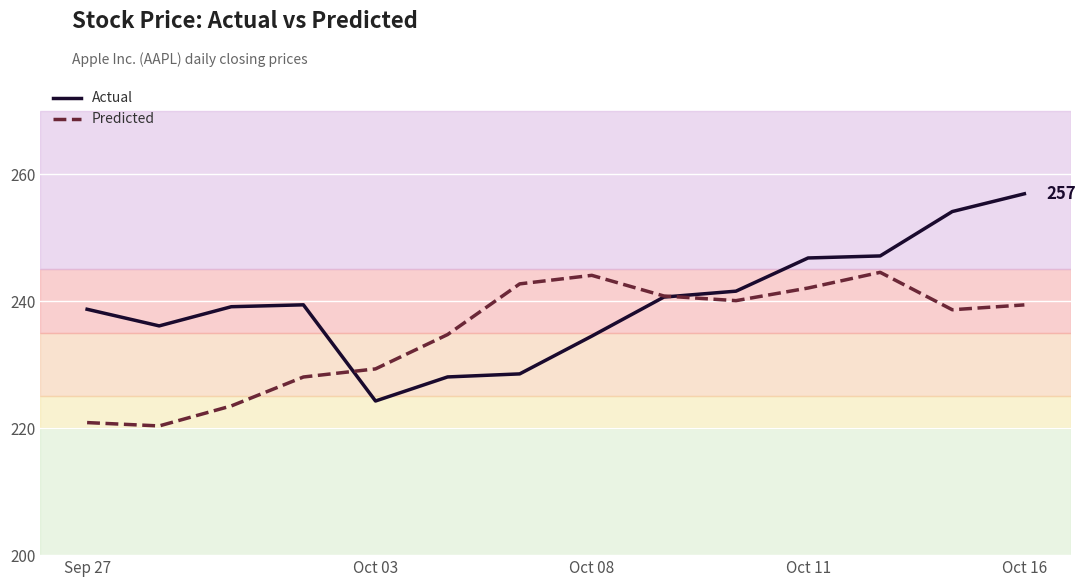

How many distinct data groups are displayed?

2